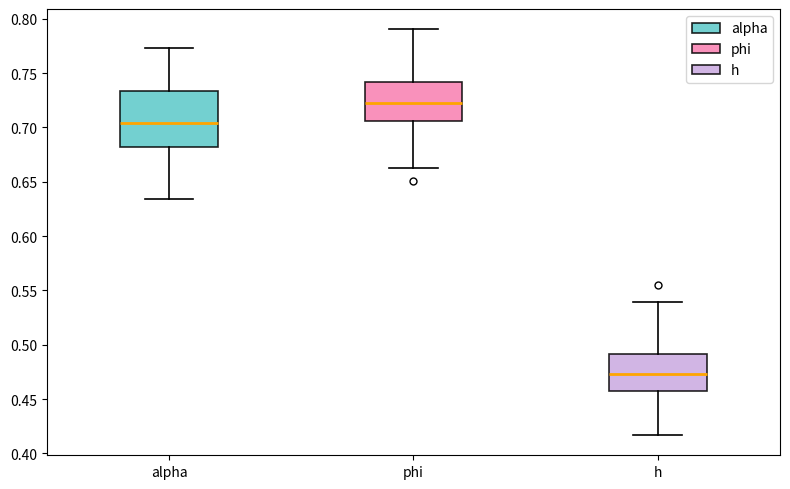

Reading left to right, read every box against the y-axis: the position of its median line, the range the box covers, and the ends of its whiskers. The values are not printed on the chart, so give them approximately, as read against the axis.

alpha: median 0.705, box 0.680 to 0.735, whiskers 0.635 to 0.775
phi: median 0.720, box 0.705 to 0.740, whiskers 0.665 to 0.790
h: median 0.475, box 0.460 to 0.490, whiskers 0.415 to 0.540